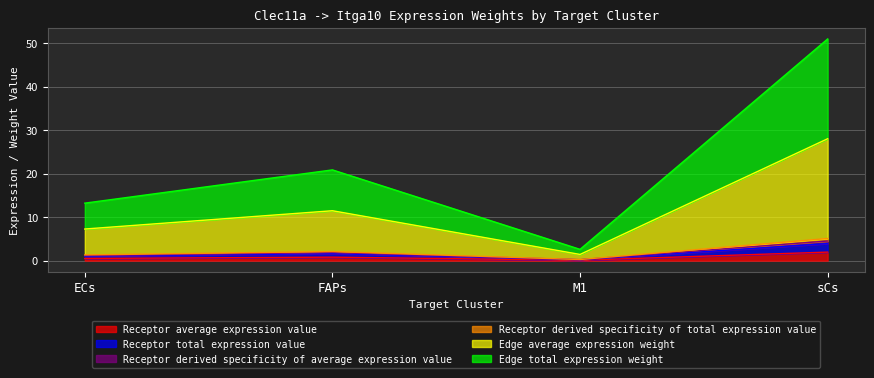

Which series has the largest total across all categories?

Edge total expression weight